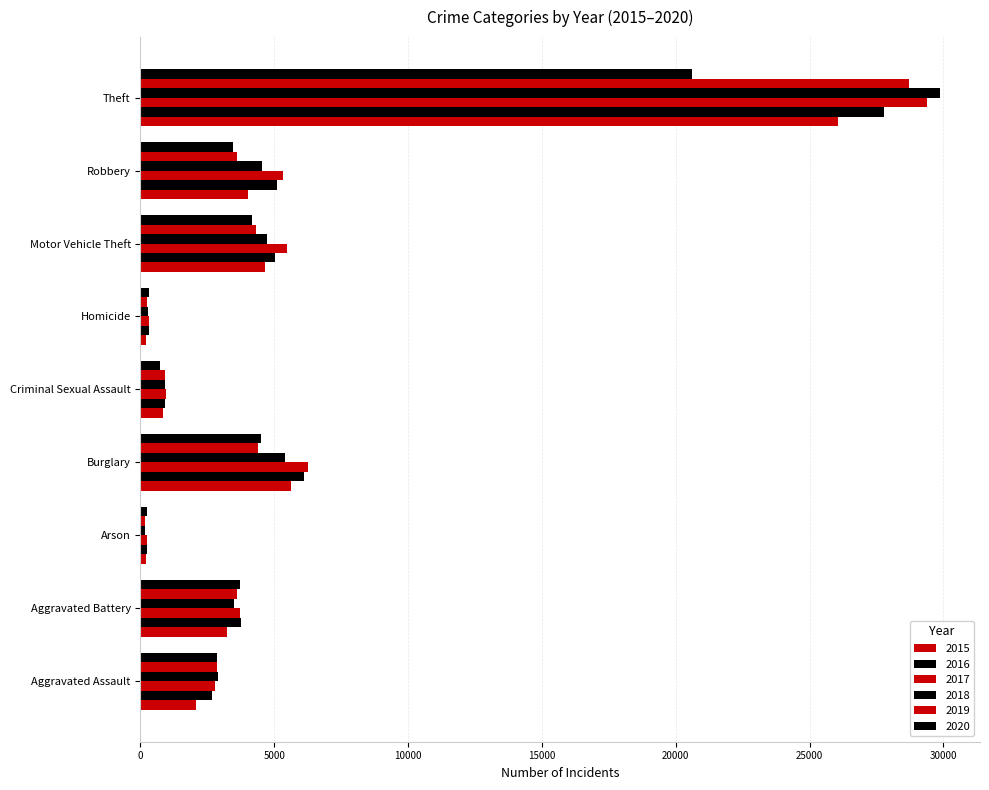

How many values in the 2018 series are below 3492?

4